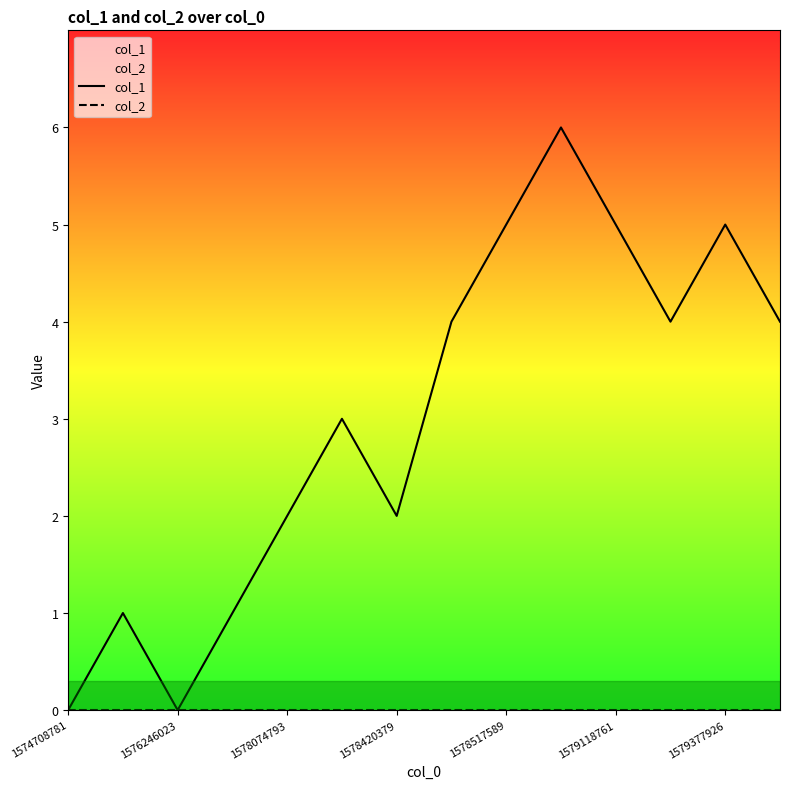

Read the col_1 value at 1579377926.

5